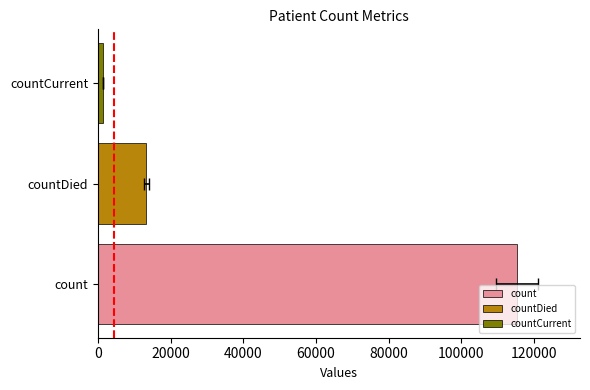

Reading right to left, what are all the values shown in this chart?

1383	13343	115379